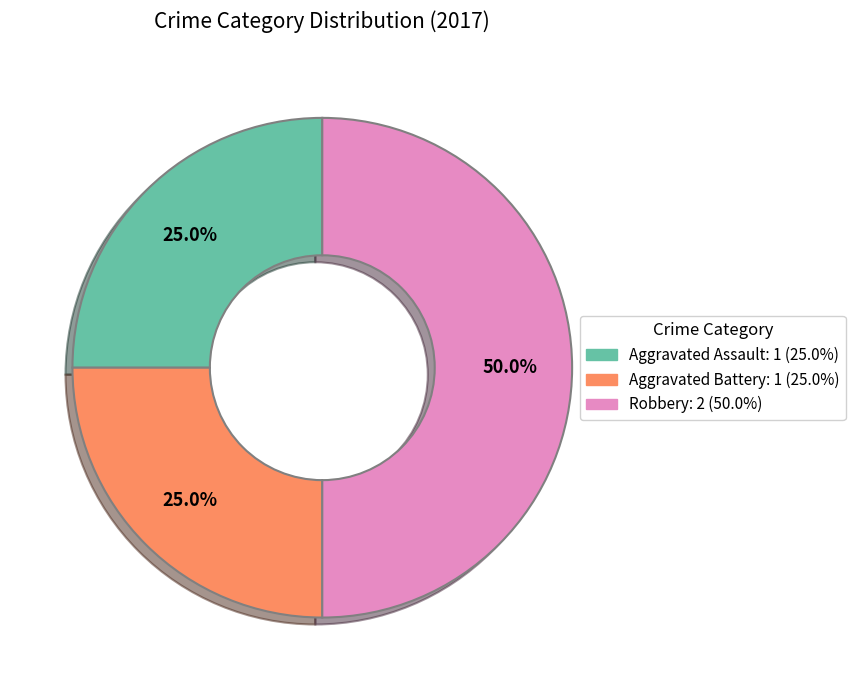

How many slices are in this pie chart?

3